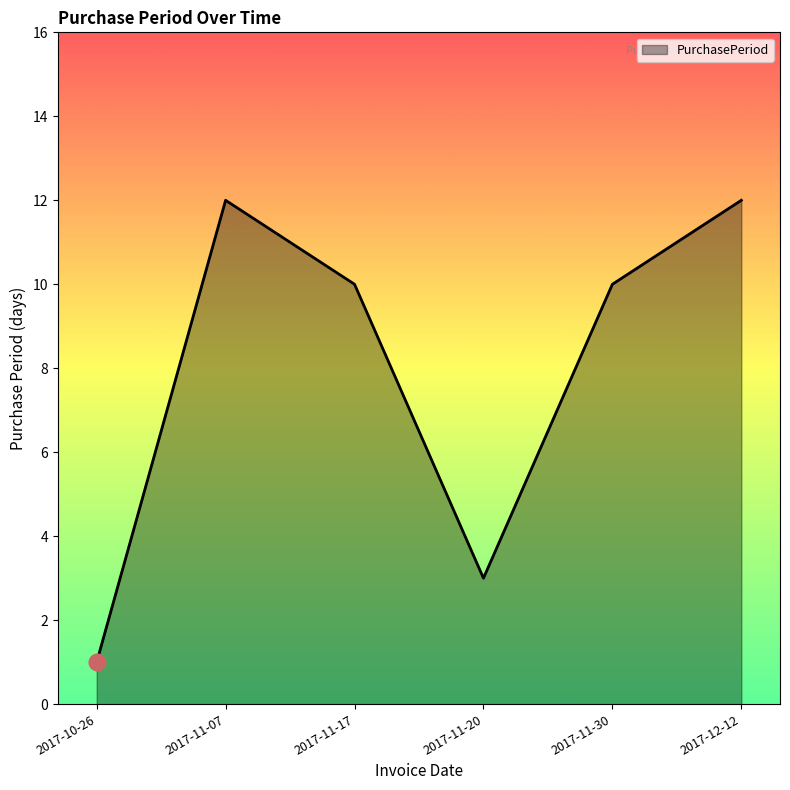

What is the change in value from 2017-10-26 to 2017-11-20?

+2